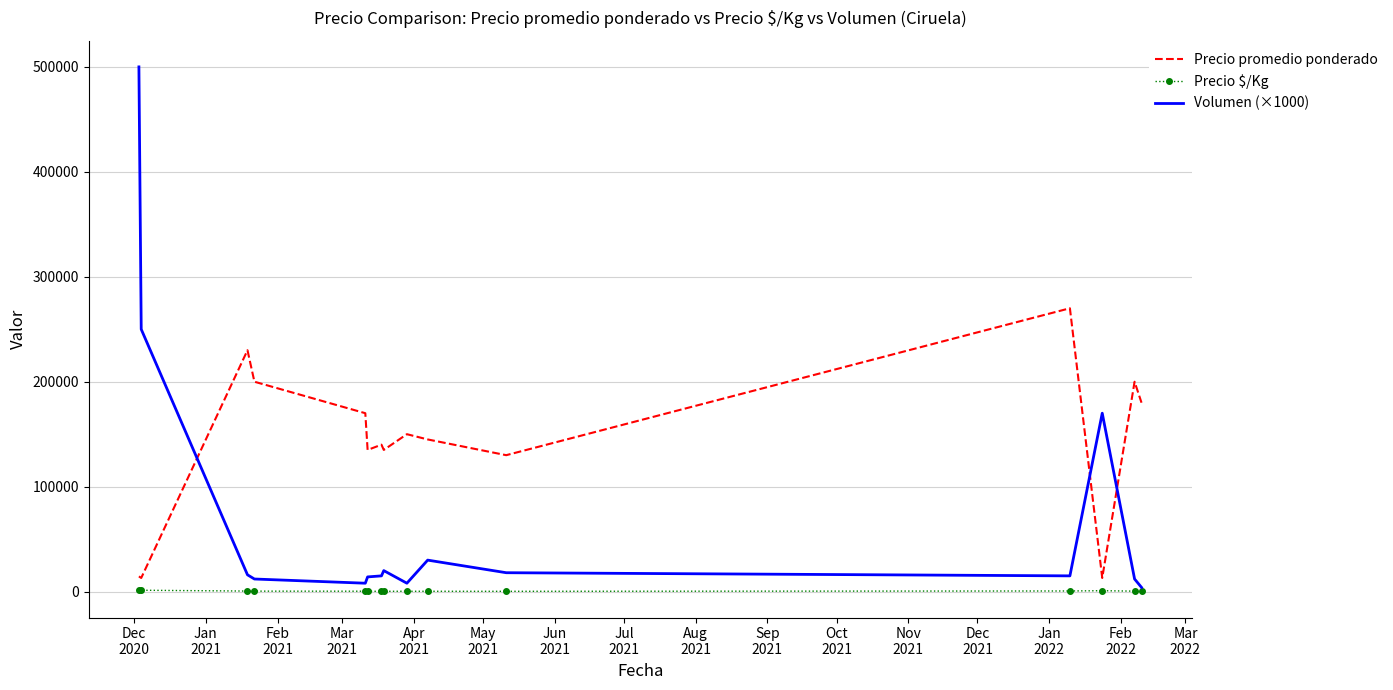

True or false: Precio $/Kg and Precio promedio ponderado cross at least once.

False